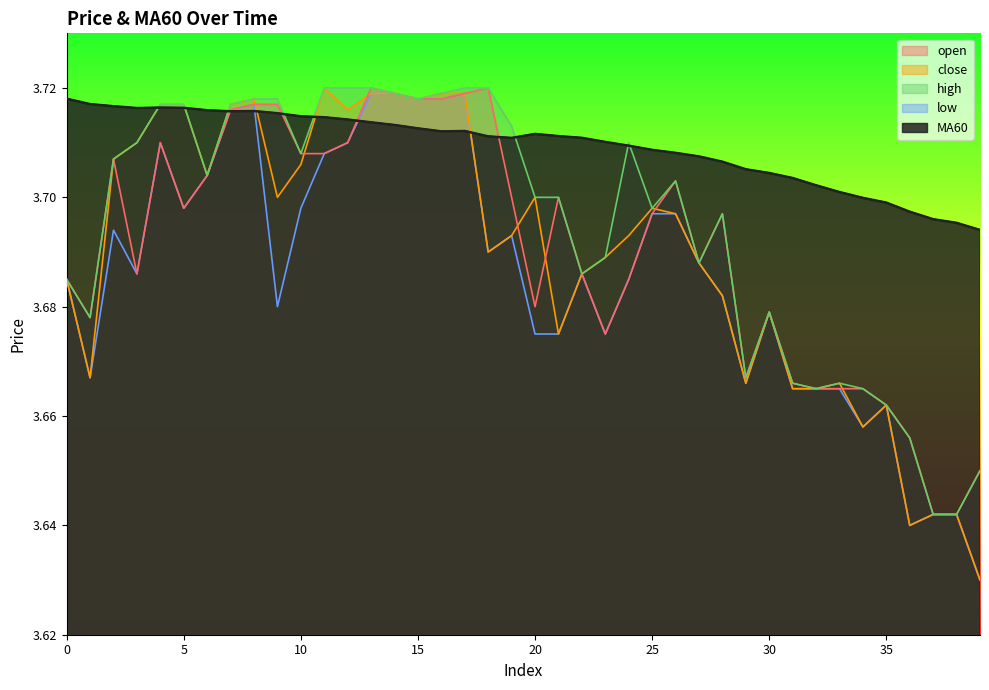

True or false: low and close cross at least once.

False